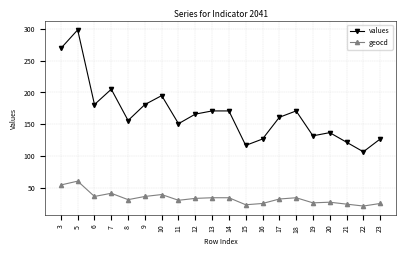

Between 12 and 16, which series saw the biggest shift?

values